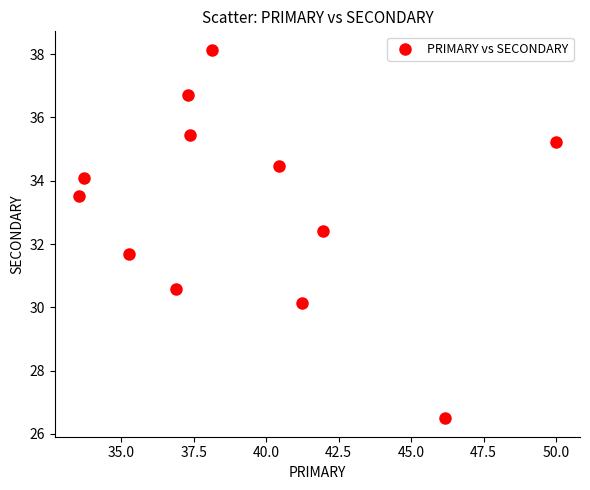

What is the range of X values (max minus min)?

16.5